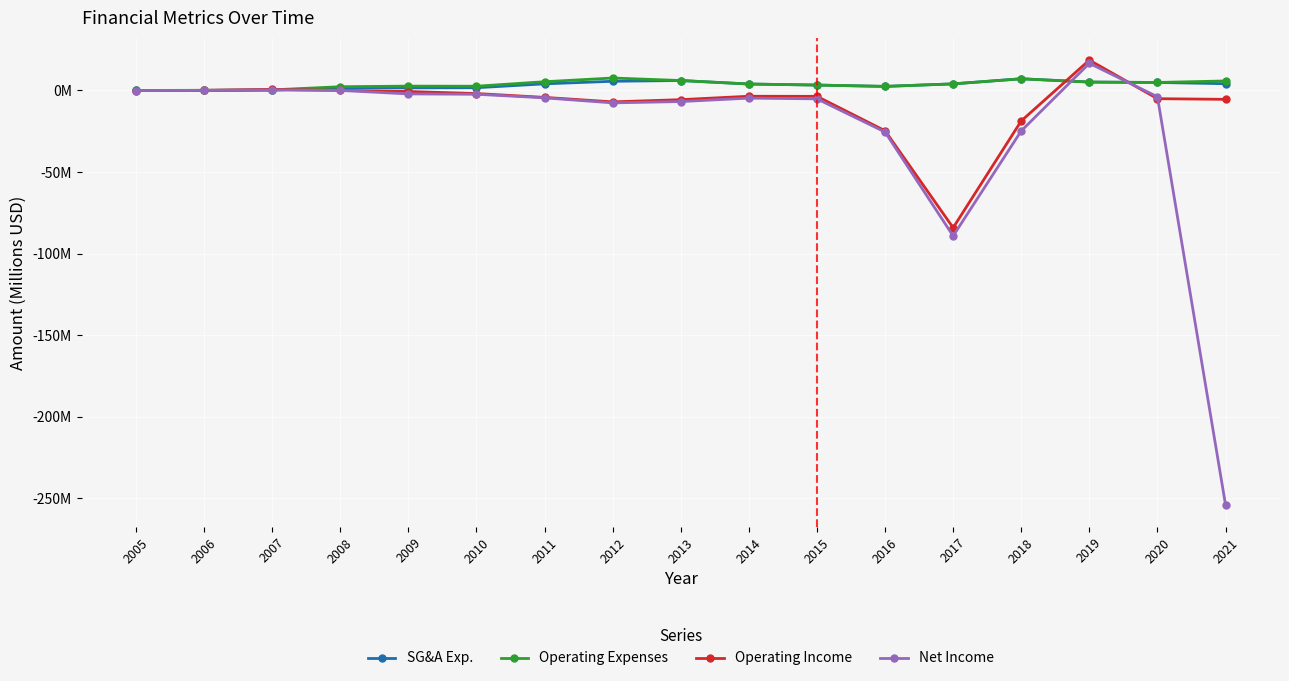

Does the chart have visible grid lines?

Yes